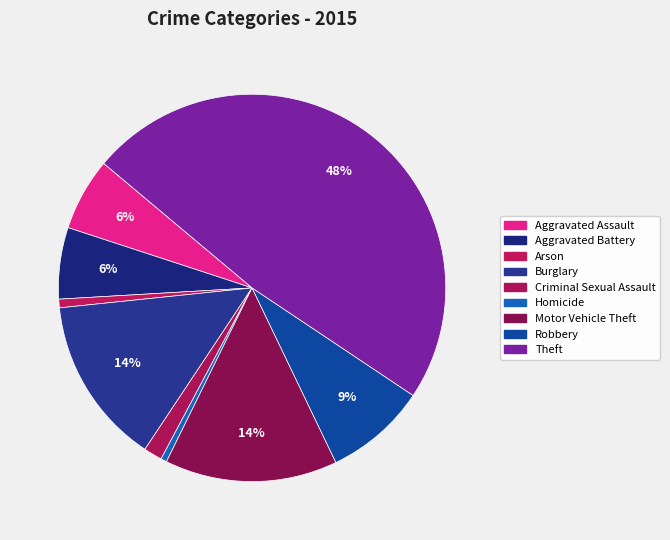

What is the change in value from Robbery to Theft?

+720